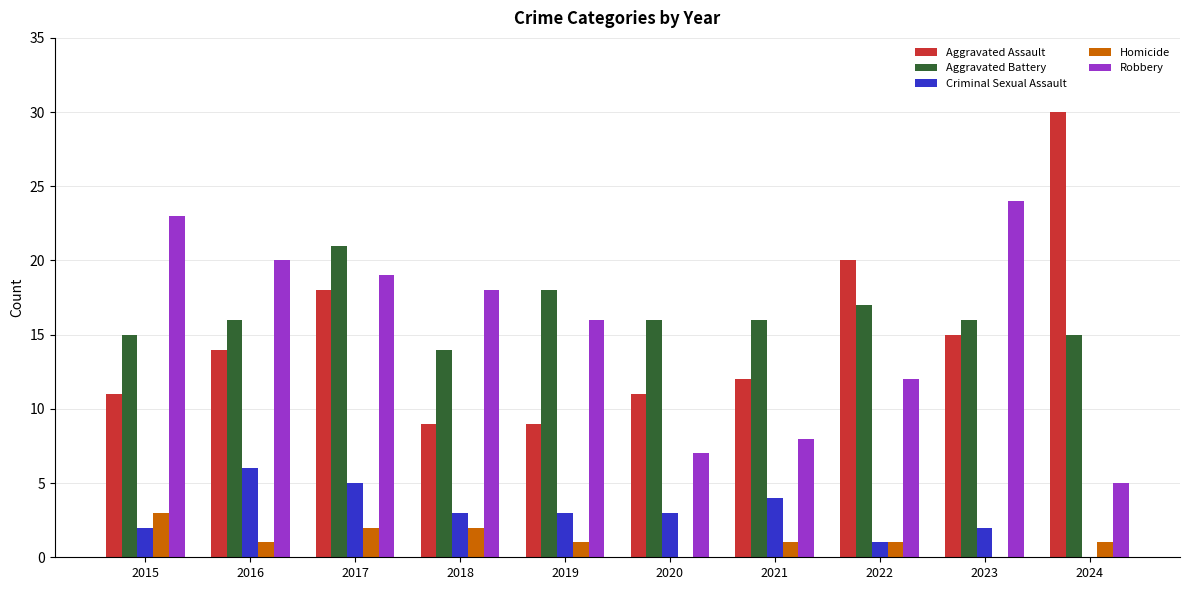

What is the total value across all series at 2015?

54